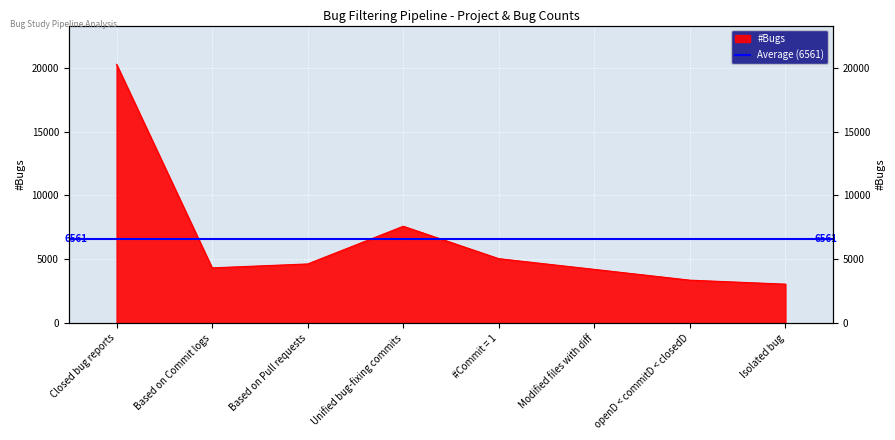

What is the ratio of the value at Closed bug reports to the value at openD < commitD < closedD?

6.0